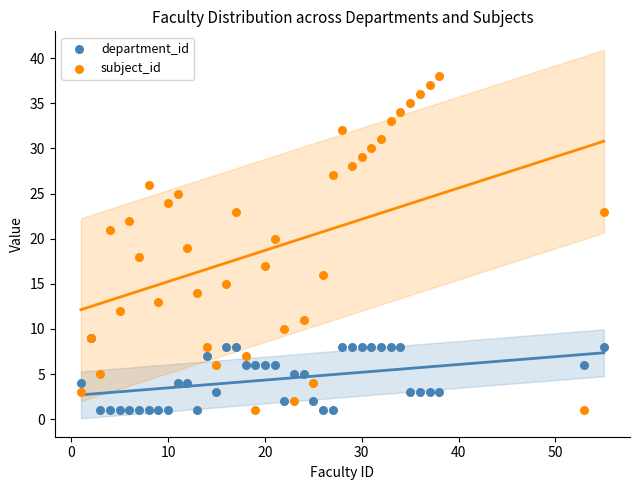

What are all the series names shown in the legend?

department_id, subject_id